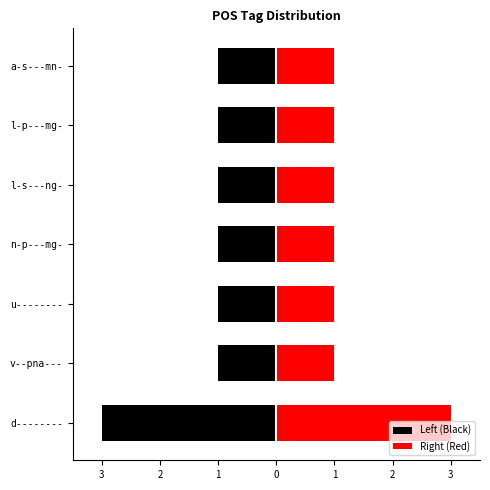

Which series has the widest spread of values?

Left (Black)